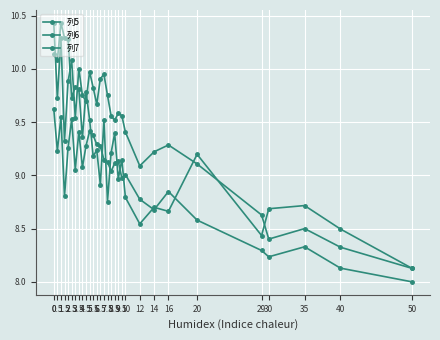

What is the difference between the maximum and minimum values in the 列6 series?

2.3